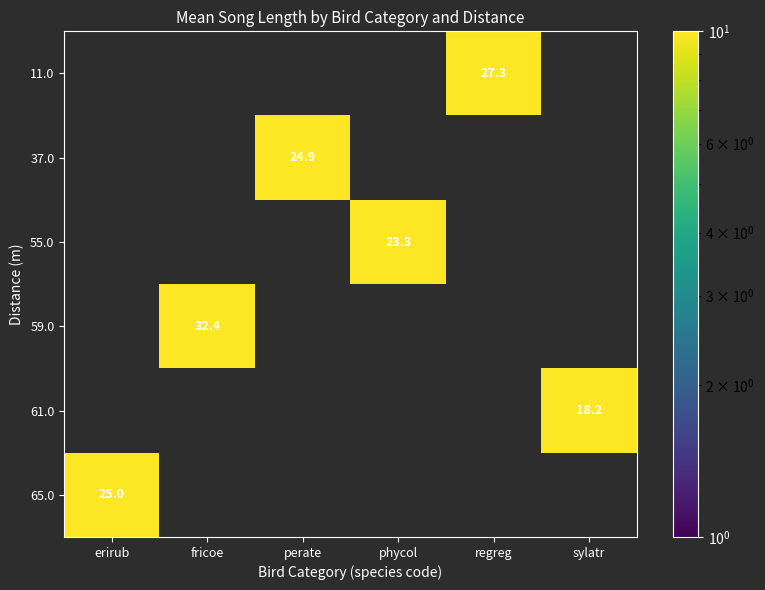

Is the value of 65.0 at erirub greater than the value of 59.0 at fricoe?

No